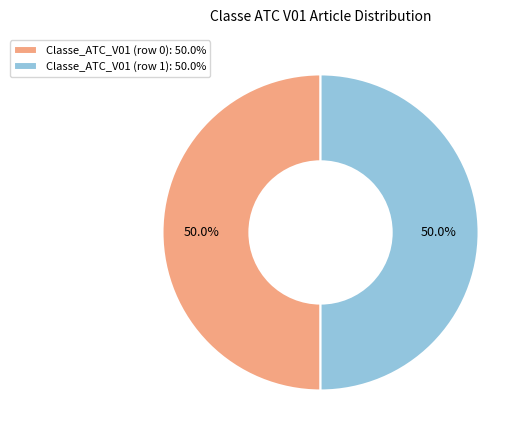

Approximately how many times larger is the value at Classe_ATC_V01 (row 1): 50.0% compared to Classe_ATC_V01 (row 0): 50.0%?

1.0